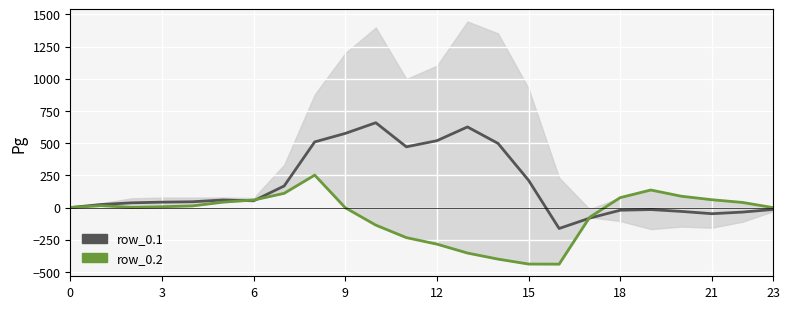

Rank the series at 15 from highest to lowest value.

row_0.1, row_0.2